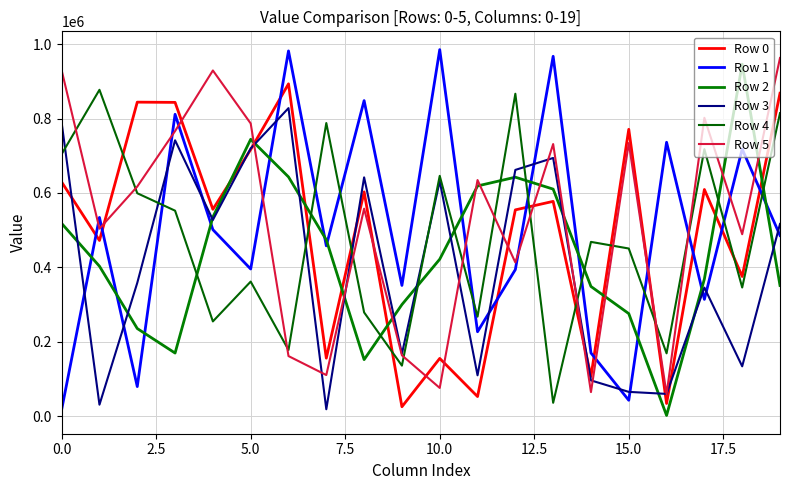

What are all the series names shown in the legend?

Row 0, Row 1, Row 2, Row 3, Row 4, Row 5